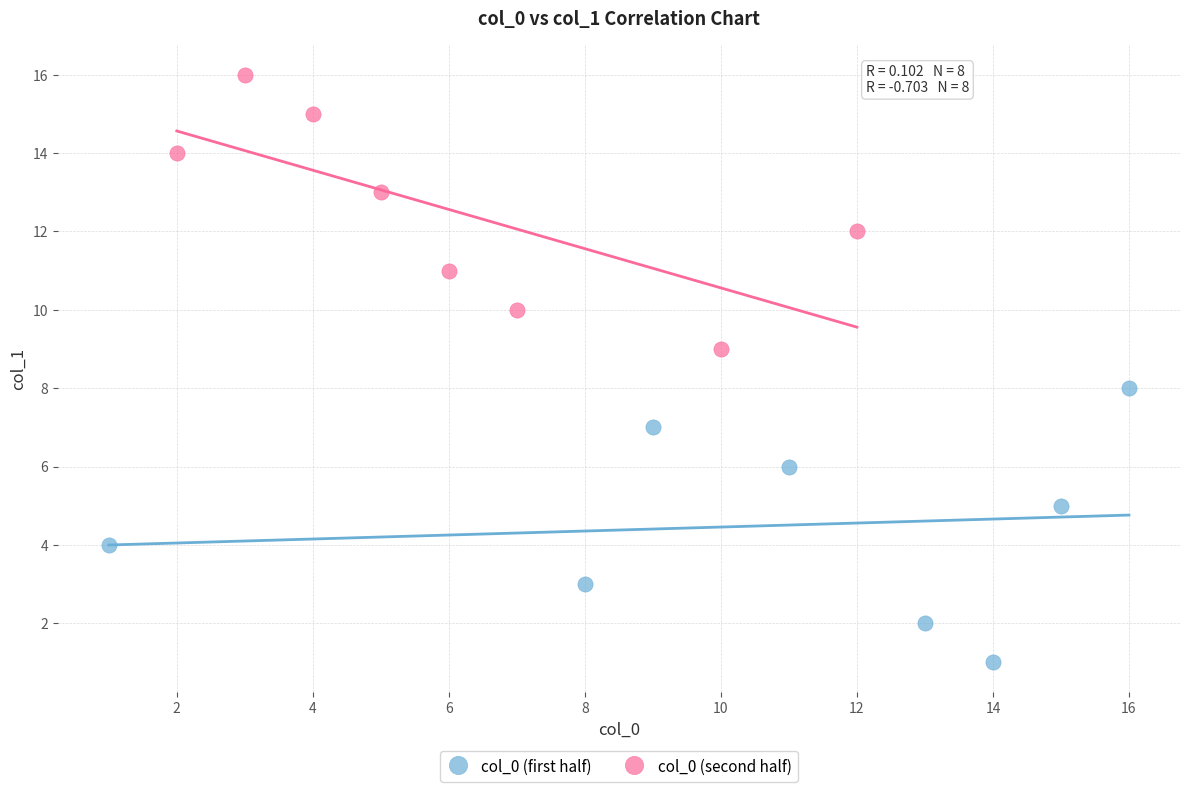

What are all the series names shown in the legend?

col_0 (first half), col_0 (second half)